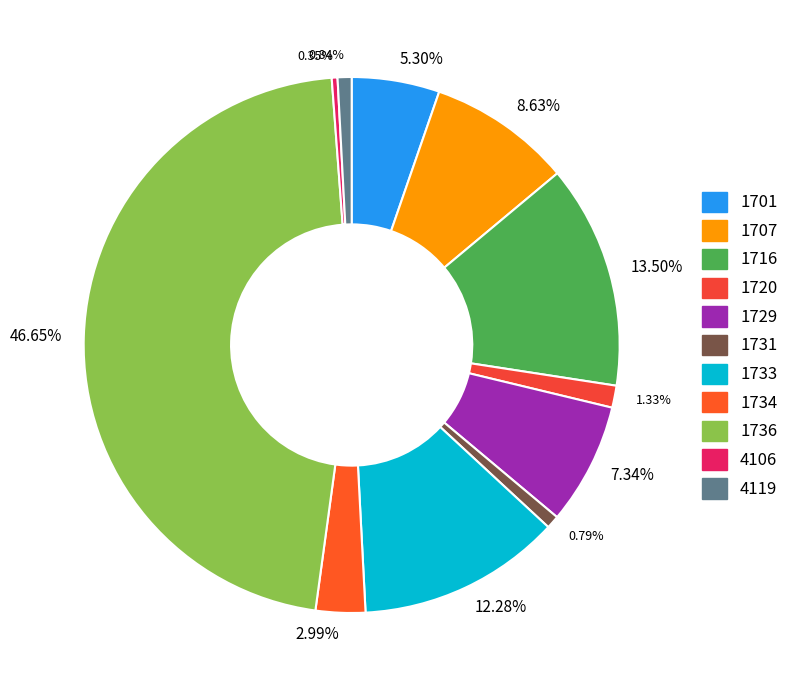

Does any single category account for the majority?

No